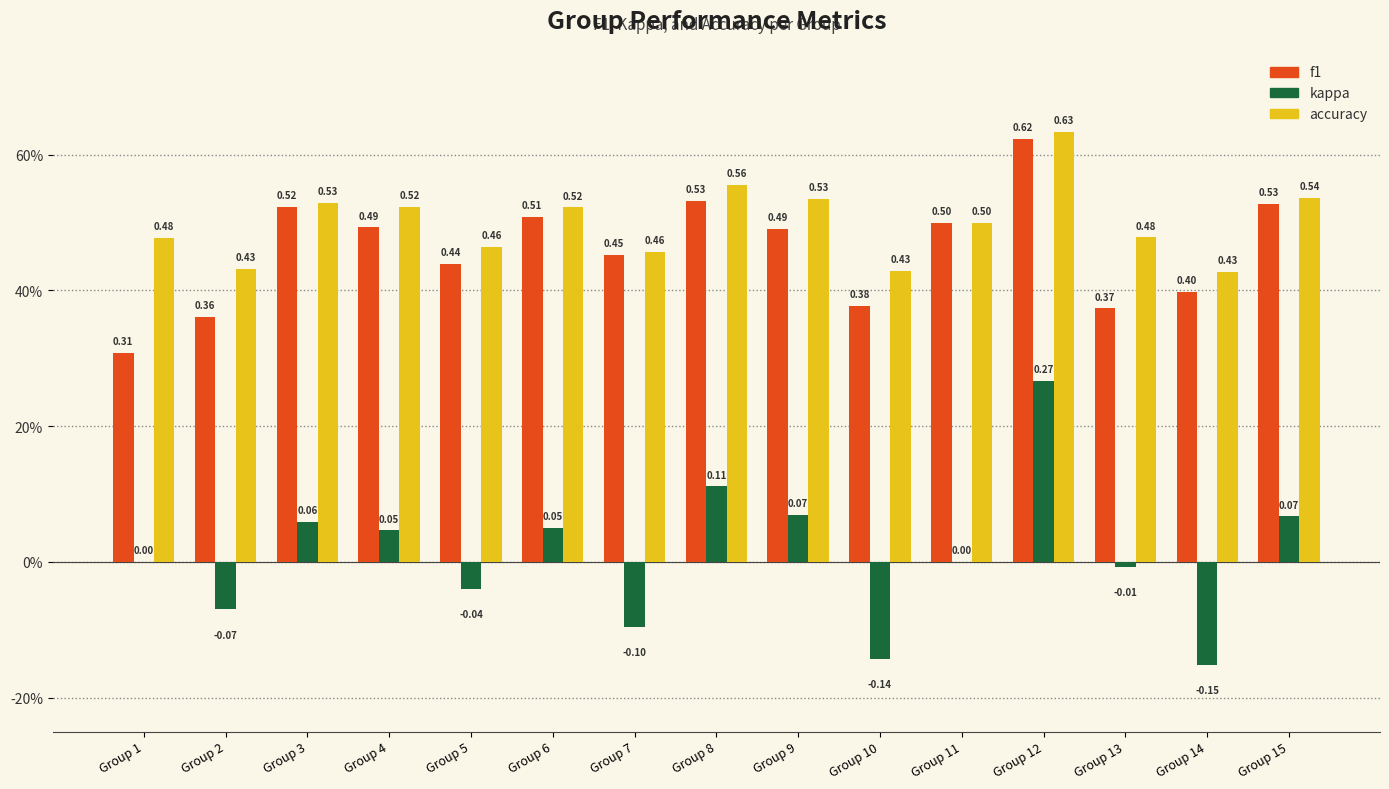

Reading right to left, extract all data points from this chart.

f1: 0.5	0.4	0.4	0.6	0.5	0.4	0.5	0.5	0.5	0.5	0.4	0.5	0.5	0.4	0.3
kappa: 0.1	-0.2	-0.0	0.3	0.0	-0.1	0.1	0.1	-0.1	0.0	-0.0	0.0	0.1	-0.1	0.0
accuracy: 0.5	0.4	0.5	0.6	0.5	0.4	0.5	0.6	0.5	0.5	0.5	0.5	0.5	0.4	0.5